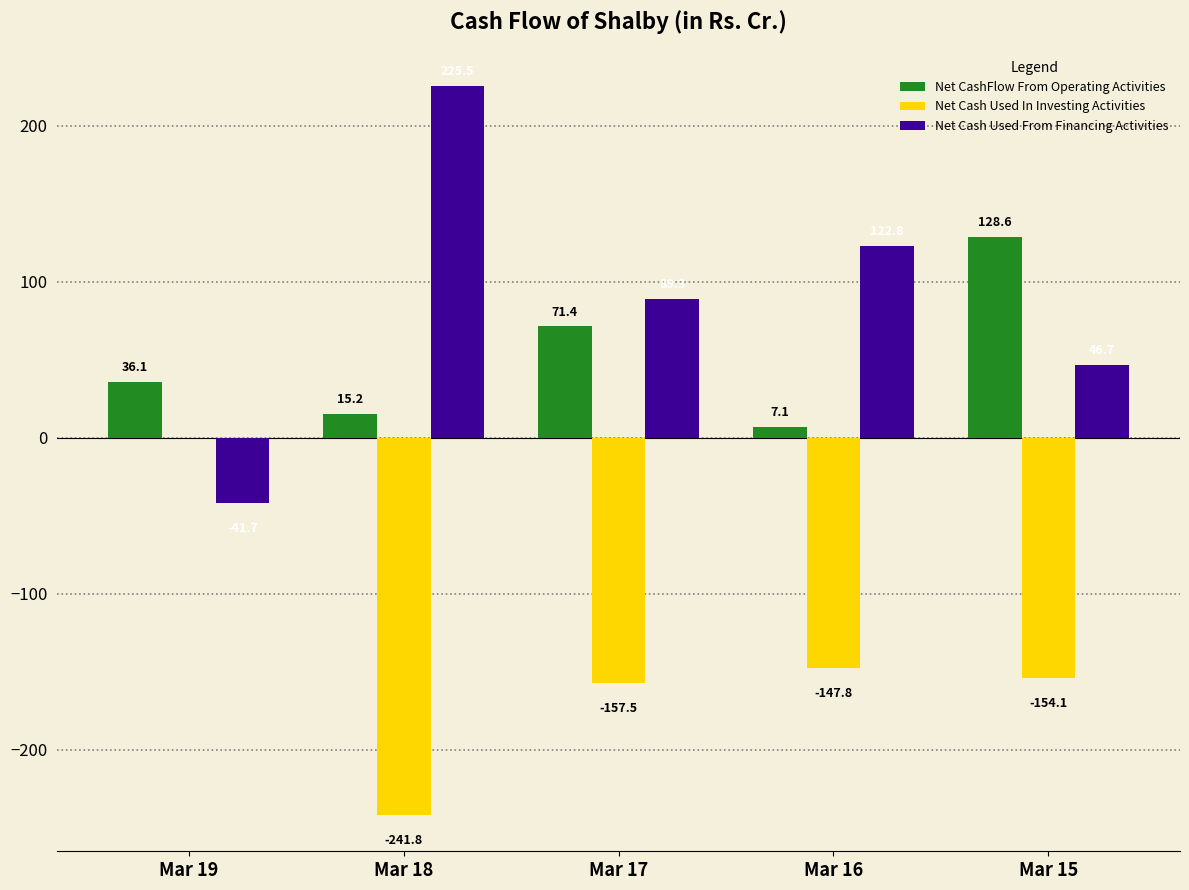

What is the total value across all series at Mar 18?

-1.1